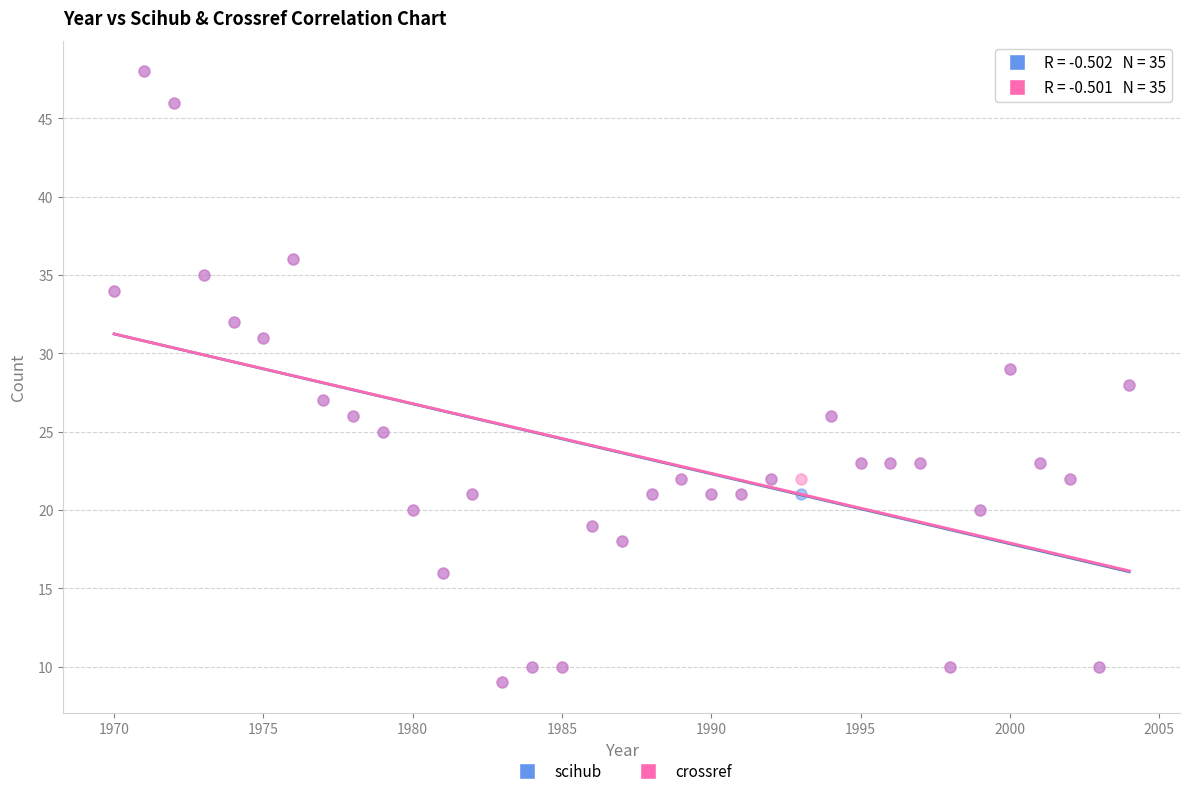

What are all the series names shown in the legend?

scihub, crossref